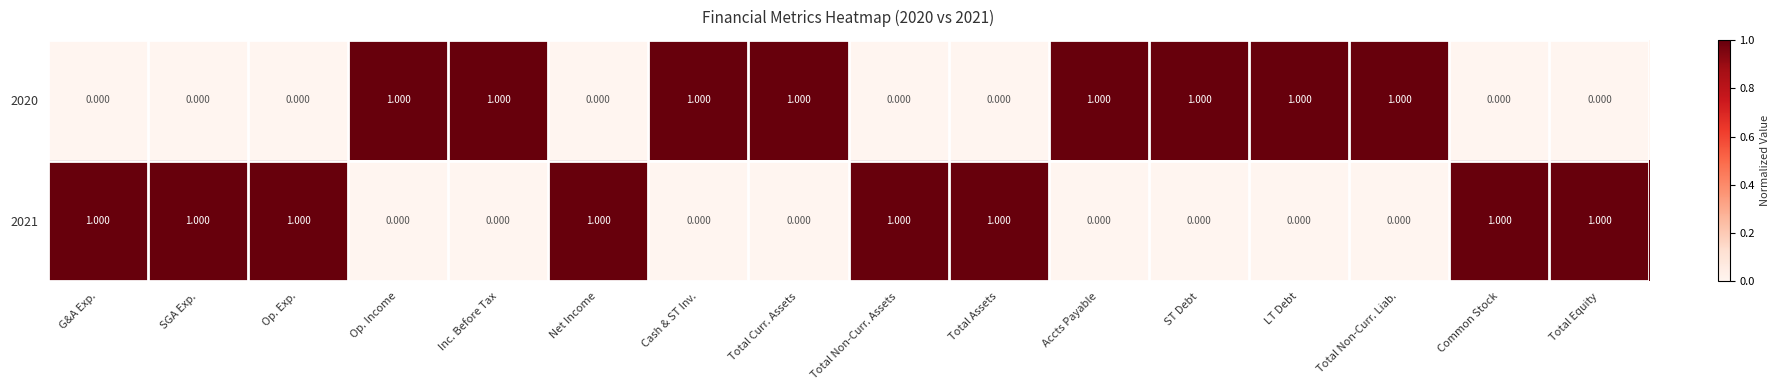

Is the value of 2021 at Op. Income greater than the value of 2020 at Cash & ST Inv.?

No